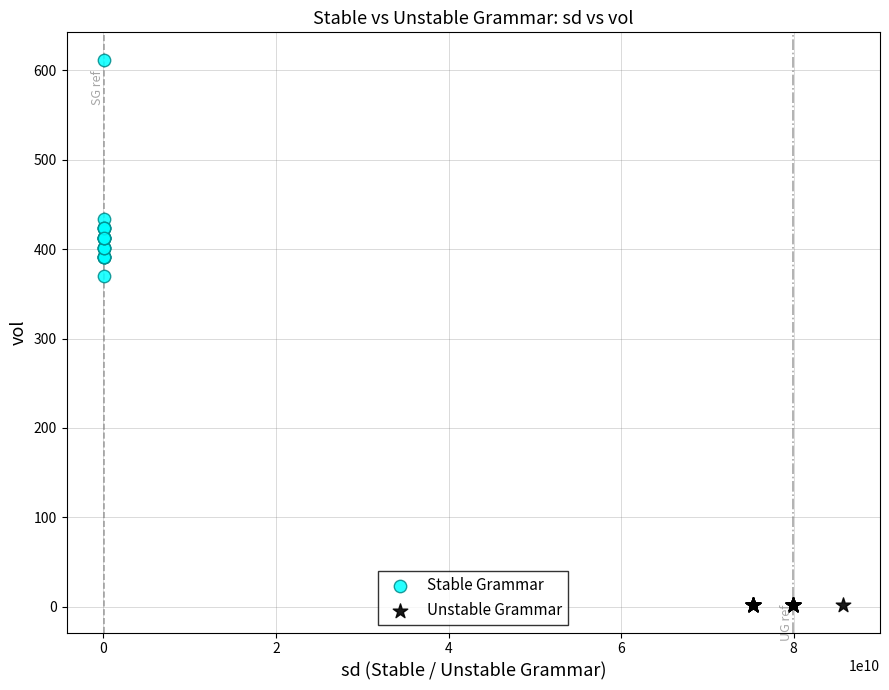

Which series contains the highest Y value?

Stable Grammar